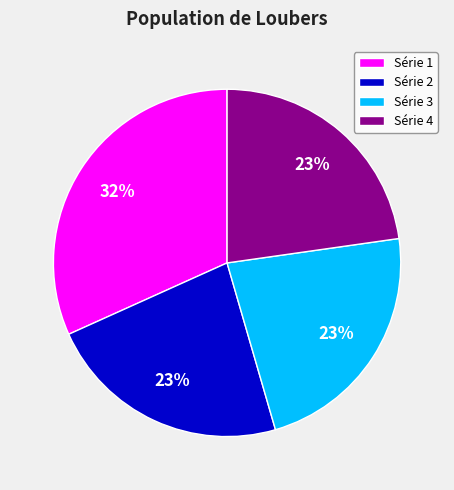

Count the number of slices in the pie.

4